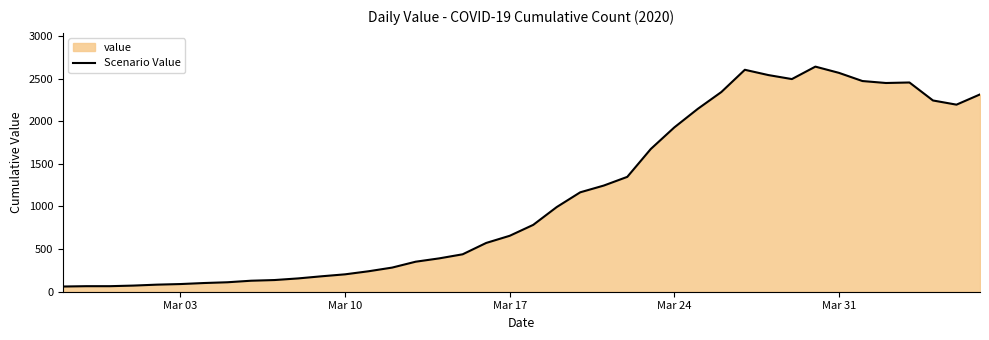

Is it true that the value at Mar 31 is 2567?

True